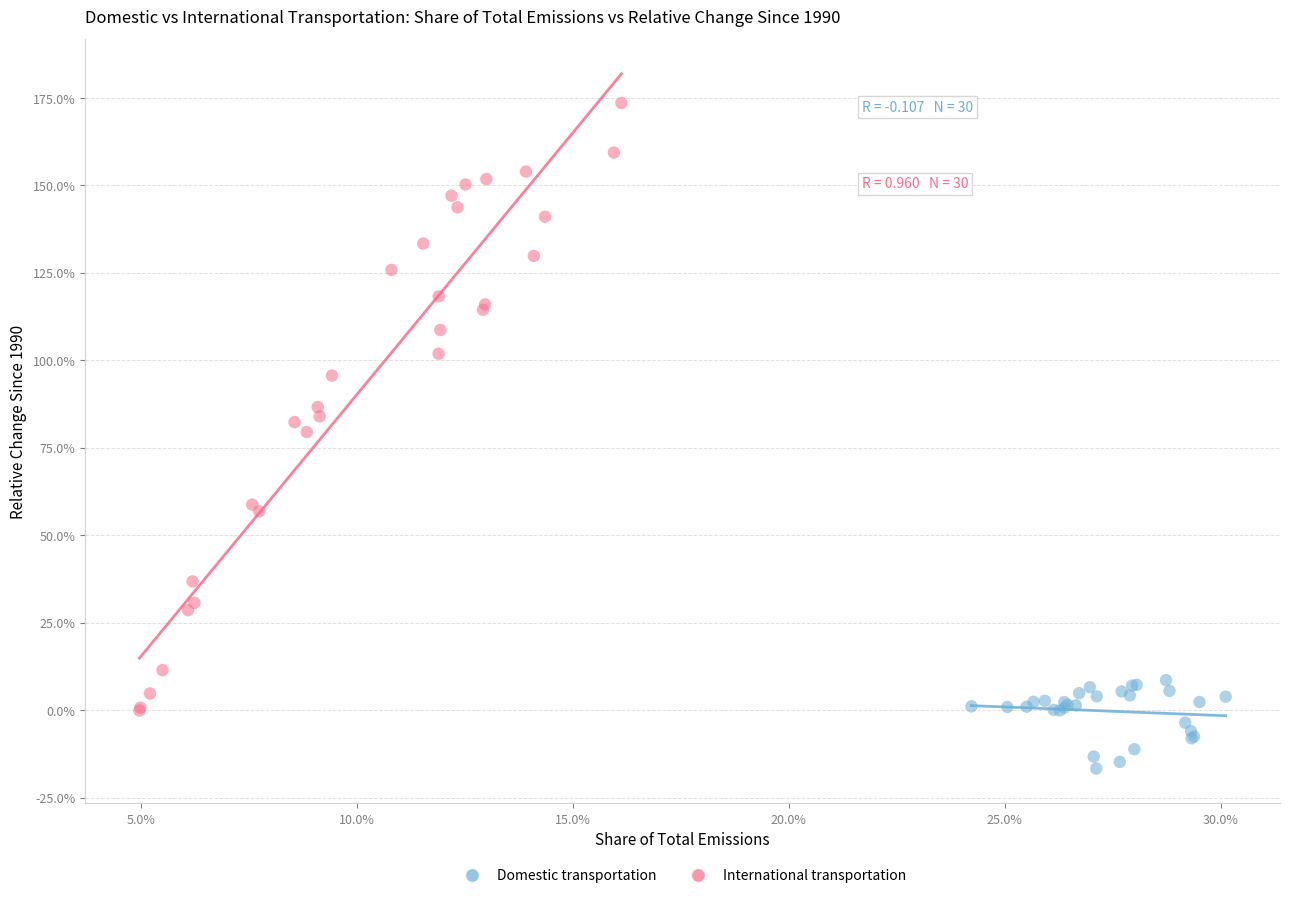

What are all the series names shown in the legend?

Domestic transportation, International transportation